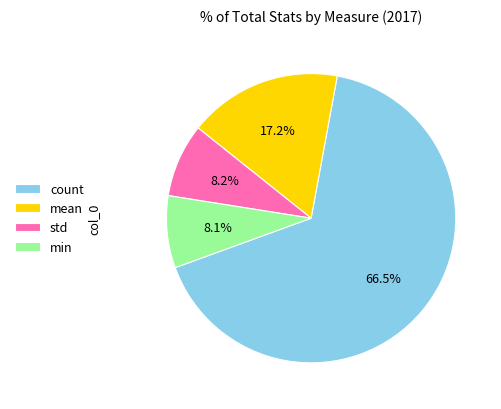

Combined, do mean and std account for over 50%?

No